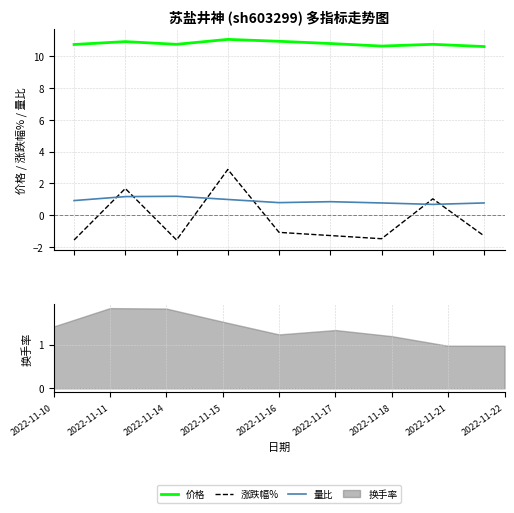

What is the difference between the second highest and second lowest values in the 涨跌幅% series?

3.2